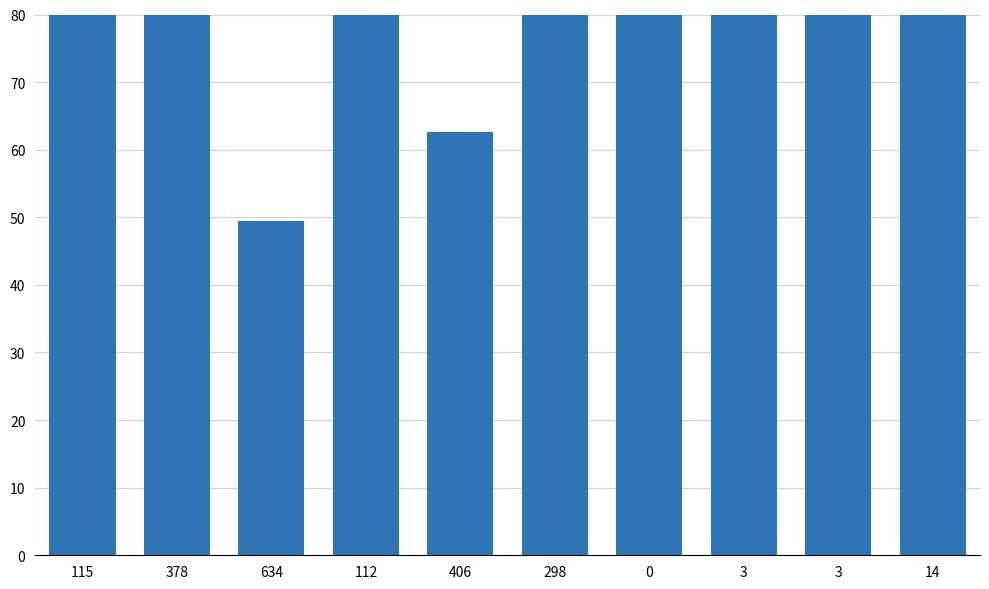

Is it true that the value at 3 is 89.6?

True